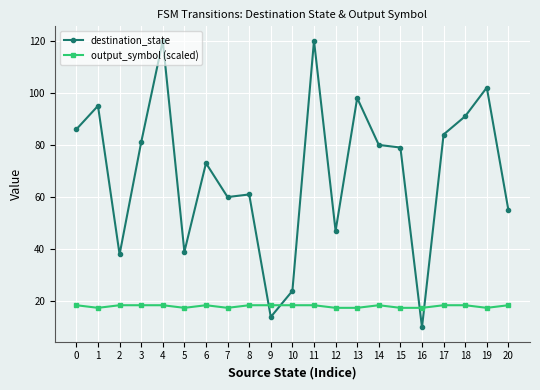

True or false: output_symbol (scaled) has more than 0 points higher than both neighbors.

True